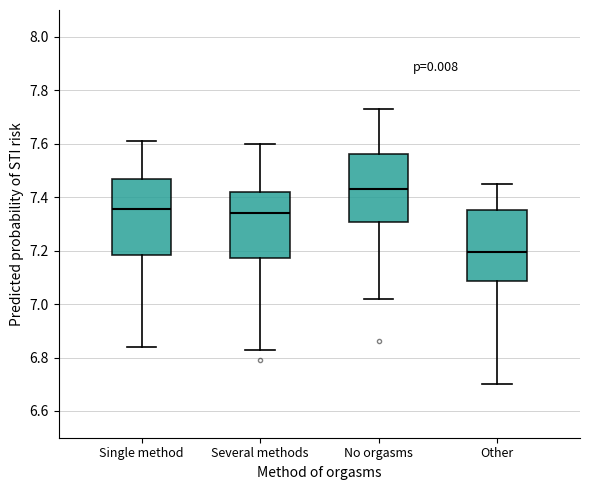

Reading left to right, read every box against the y-axis: the position of its median line, the range the box covers, and the ends of its whiskers. The values are not printed on the chart, so give them approximately, as read against the axis.

Single method: median 7.36, box 7.18 to 7.46, whiskers 6.84 to 7.62
Several methods: median 7.34, box 7.18 to 7.42, whiskers 6.84 to 7.60
No orgasms: median 7.44, box 7.30 to 7.56, whiskers 7.02 to 7.74
Other: median 7.20, box 7.08 to 7.36, whiskers 6.70 to 7.46